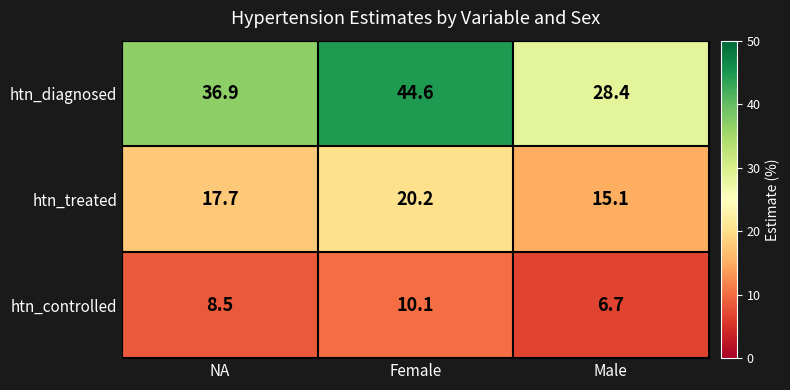

At how many categories does at least one series exceed 39?

1